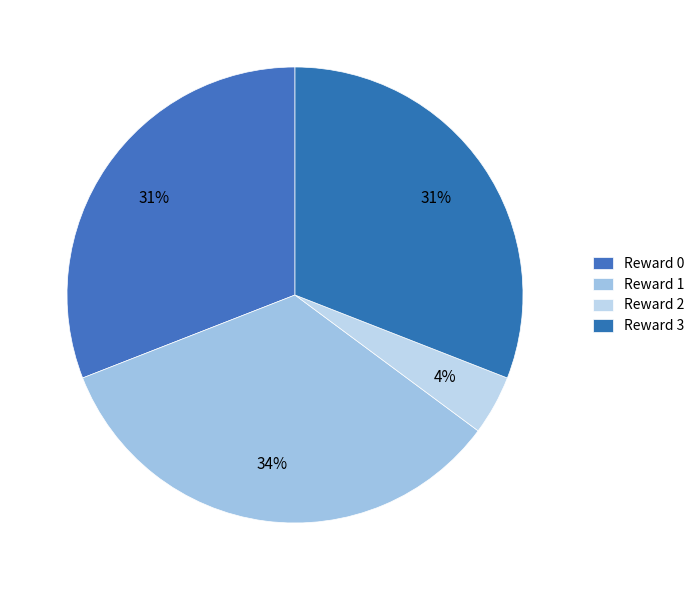

Count the number of slices in the pie.

4